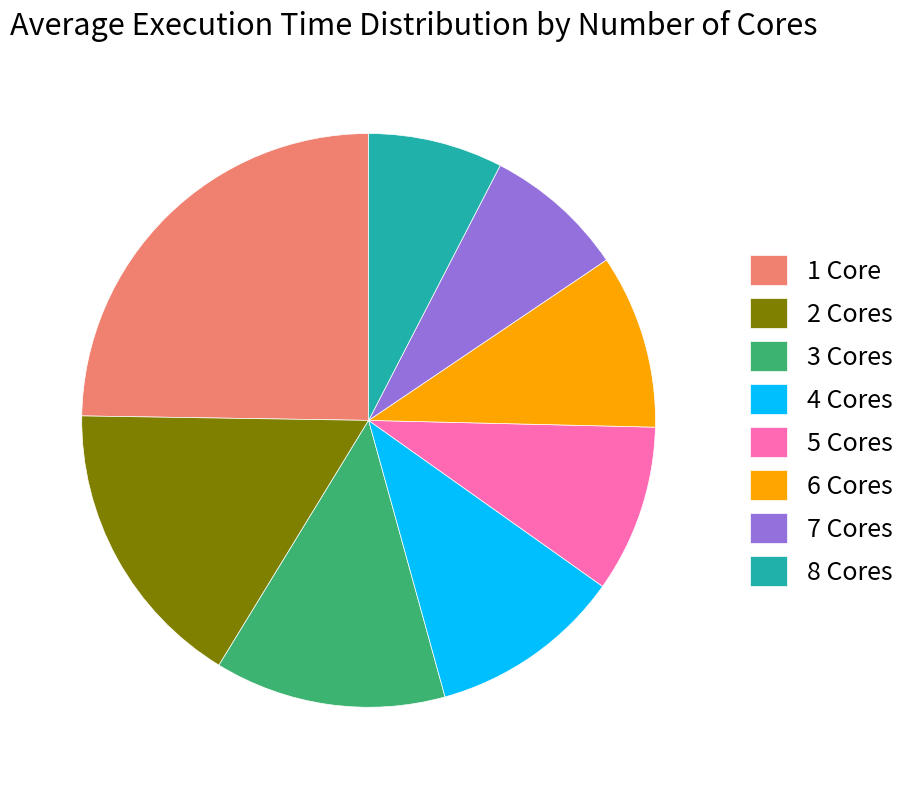

Which slice is the largest?

1 Core